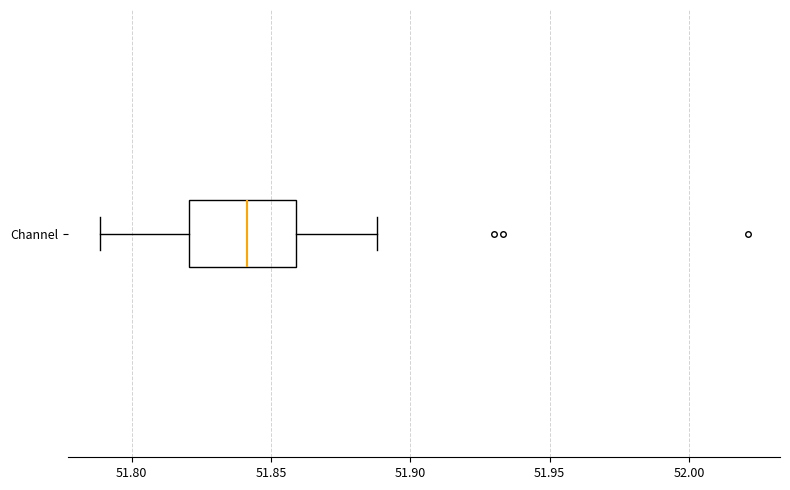

Where does the median line of the box for Channel sit on the x-axis? The values are not printed on the chart, so give them approximately, as read against the axis.

51.84